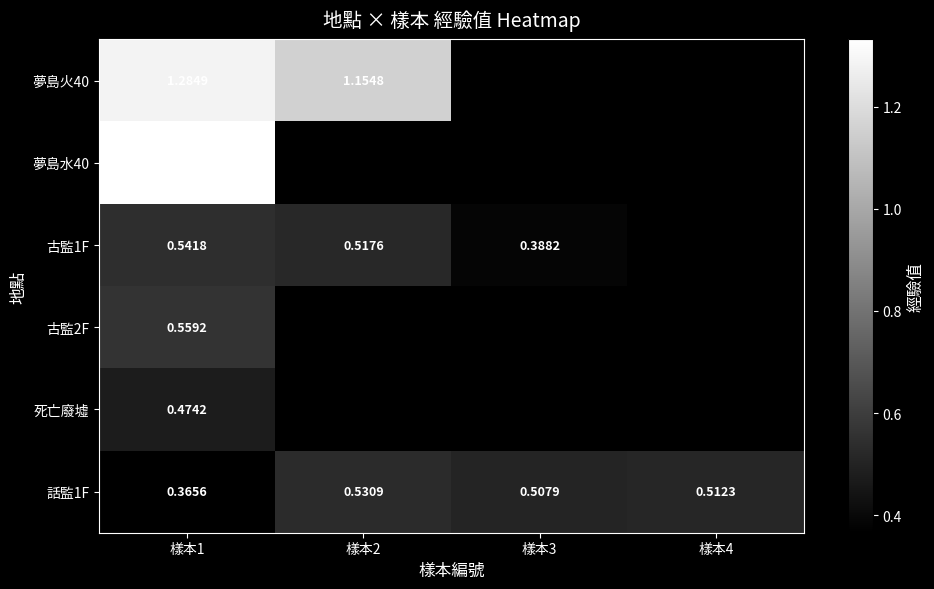

At how many categories does at least one series exceed 0?

4